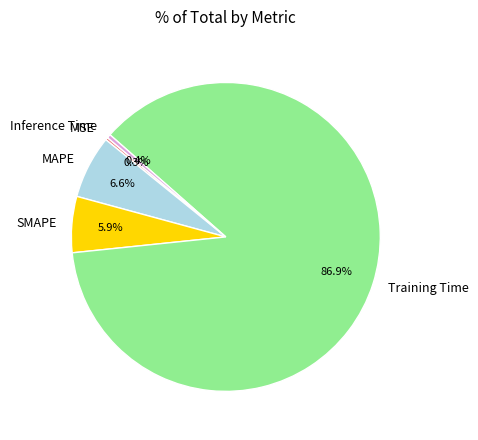

The Training Time slice represents 95% of the pie. True or false?

False